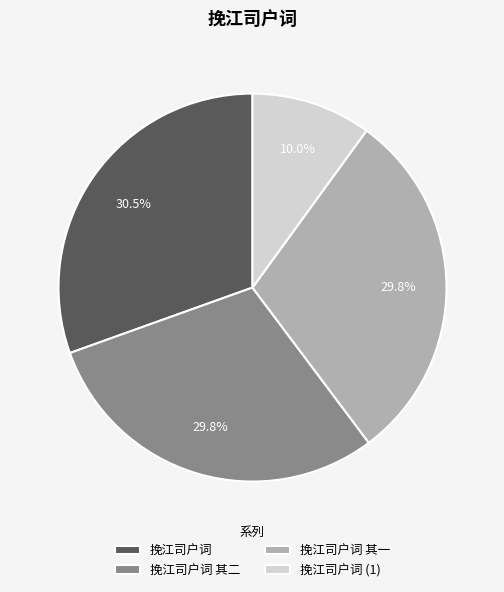

What is the ratio of the value at 挽江司户词 to the value at 挽江司户词 其一?

1.0